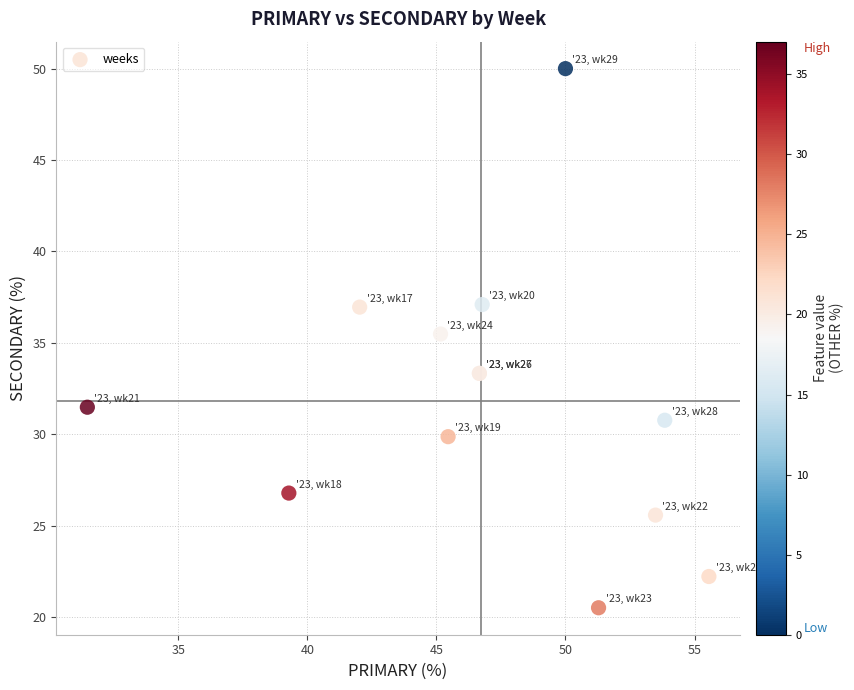

What Y value in the scatter plot is closest to 35?

35.5